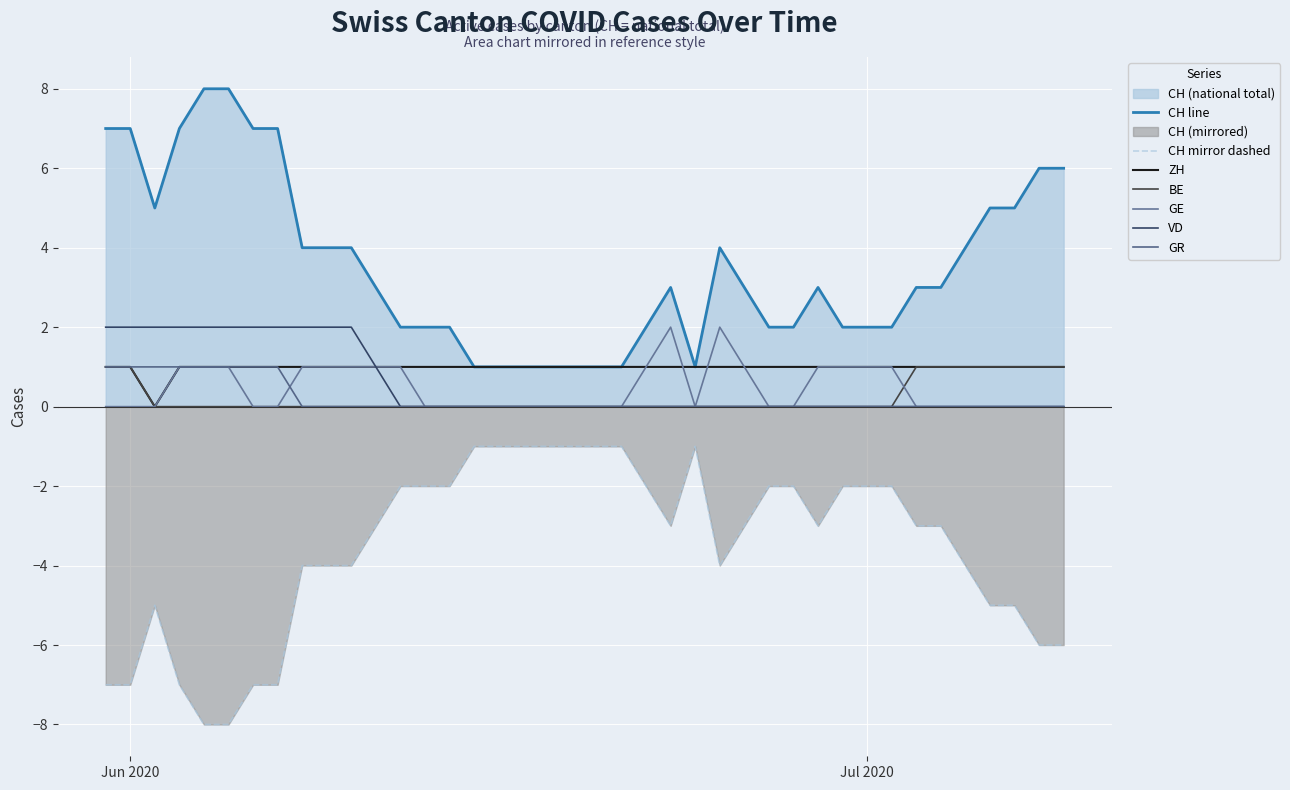

At which label does BE reach its peak?

Jun 2020